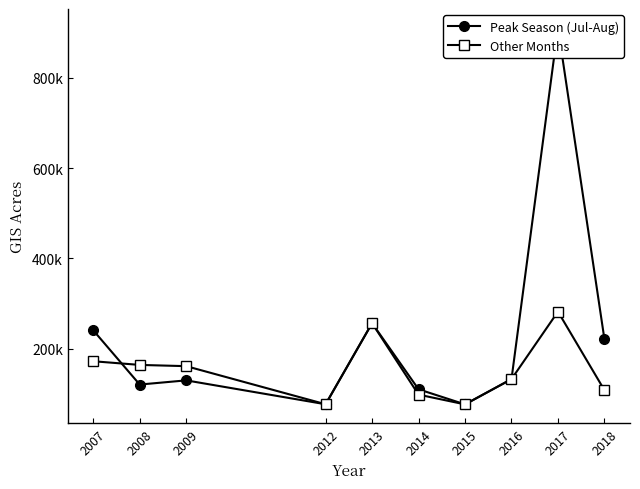

True or false: Peak Season (Jul-Aug) has more than 1 points higher than both neighbors.

True